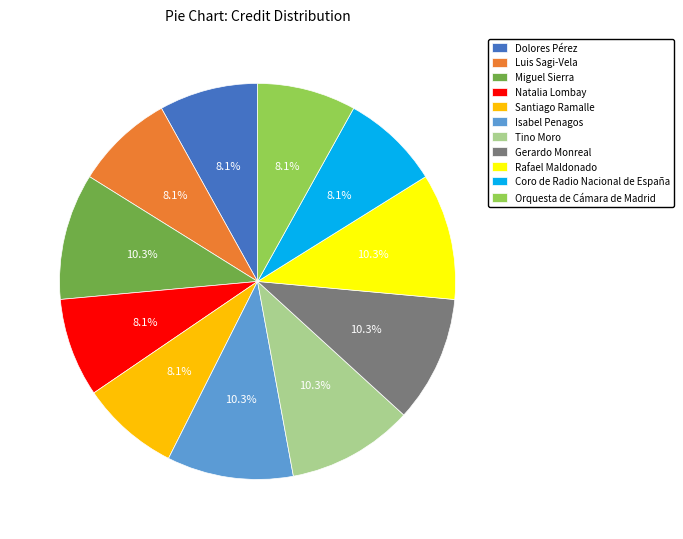

Is Miguel Sierra the majority of the pie?

No